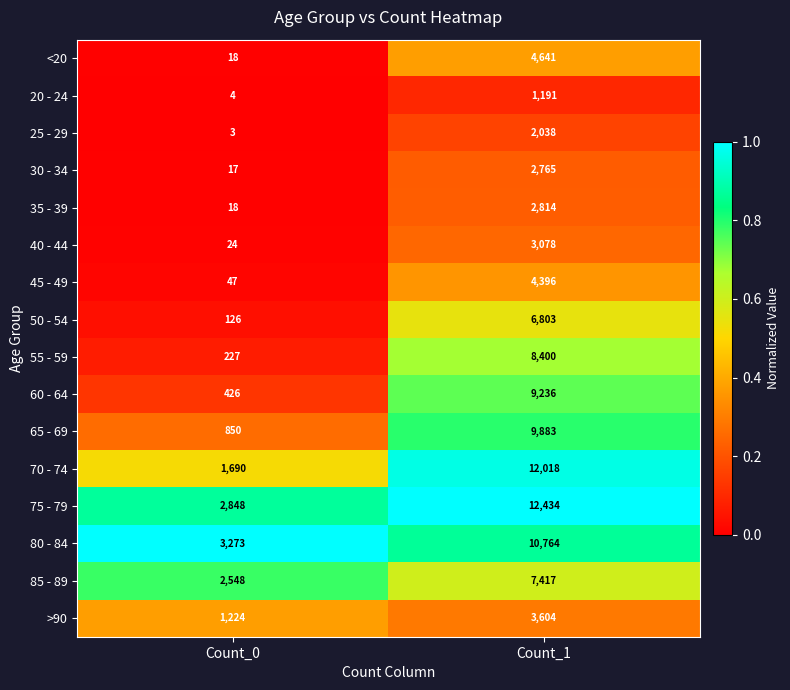

Which series has the largest range (max minus min)?

70 - 74